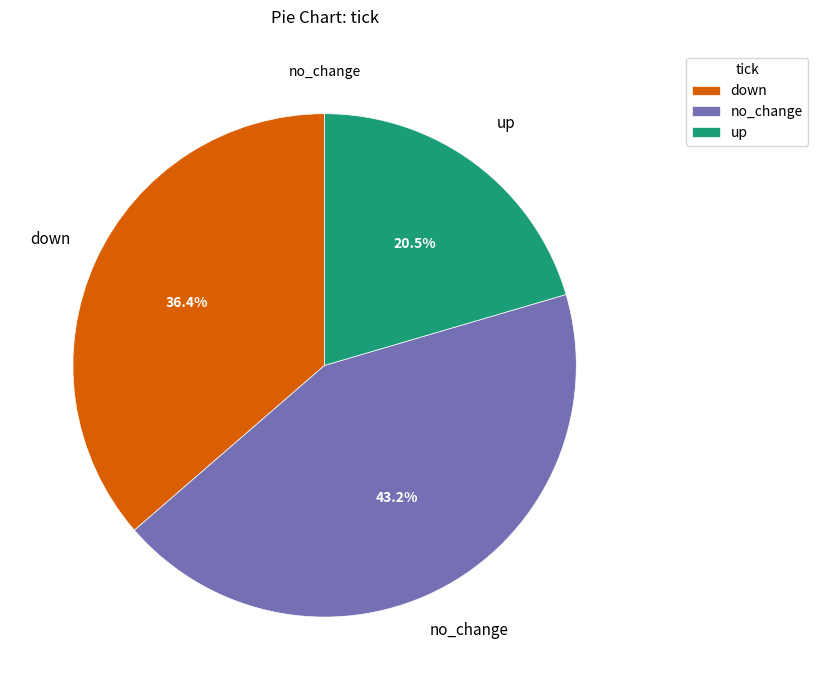

How many slices are in this pie chart?

3